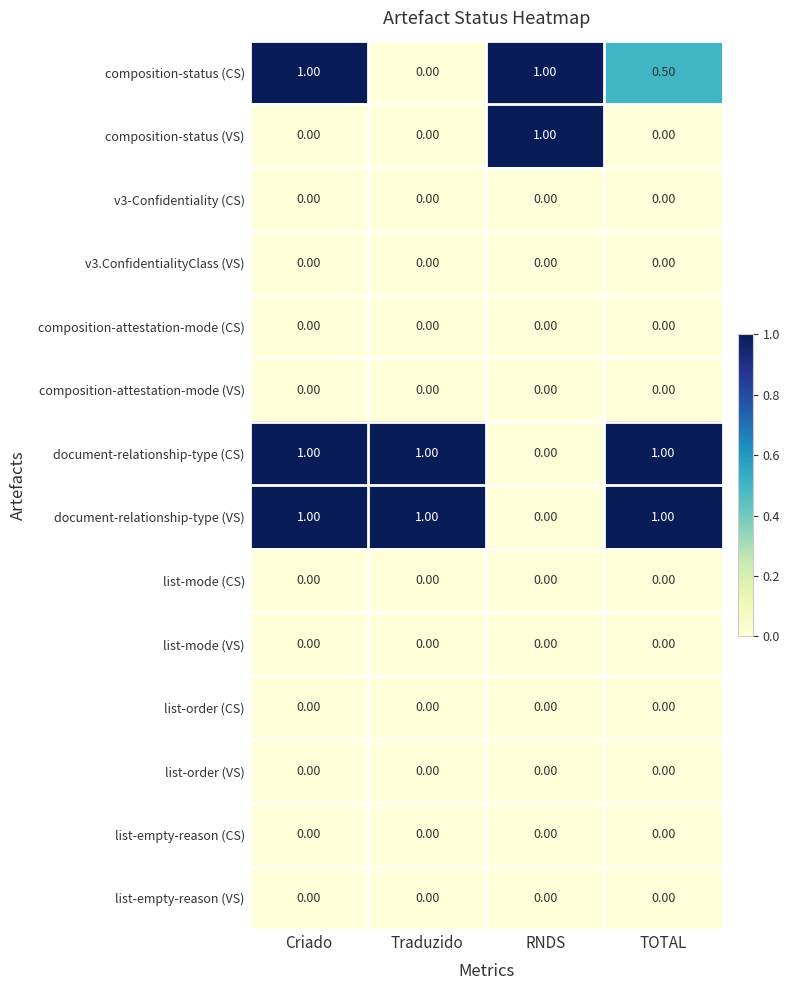

Where is composition-status (CS) nearest to the value 0?

Traduzido